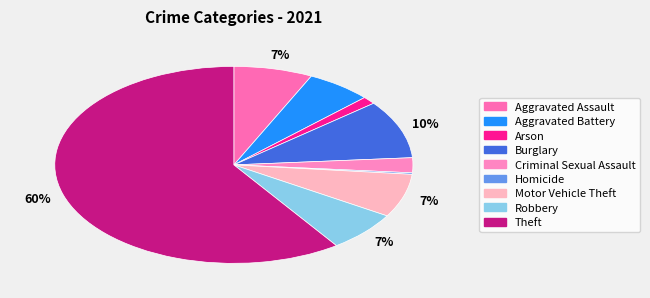

What percentage do Theft and Aggravated Battery together represent?

65.6%